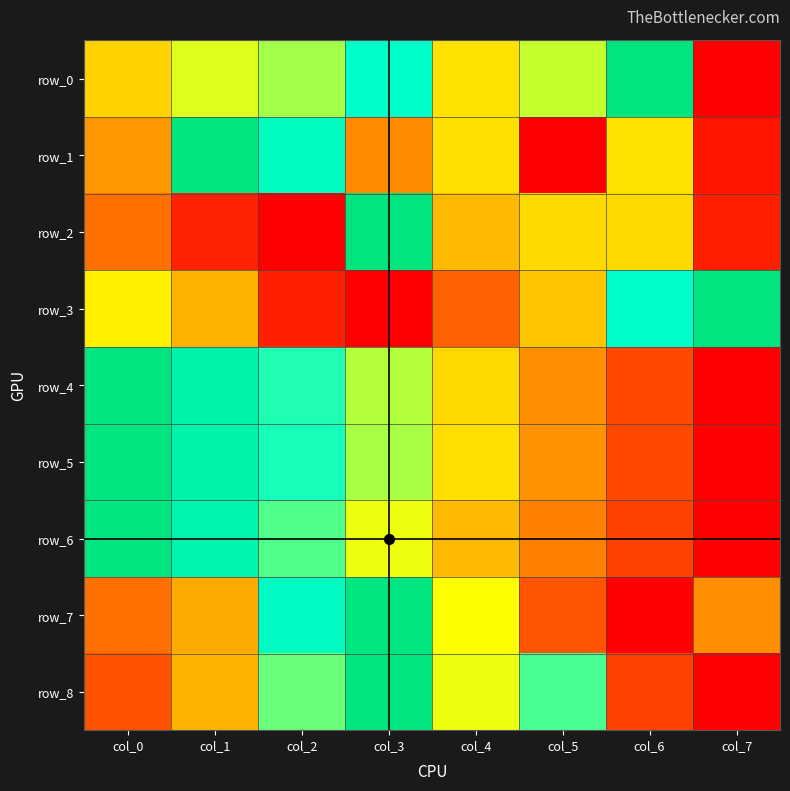

Which has a higher value, col_6 or col_0?

col_6